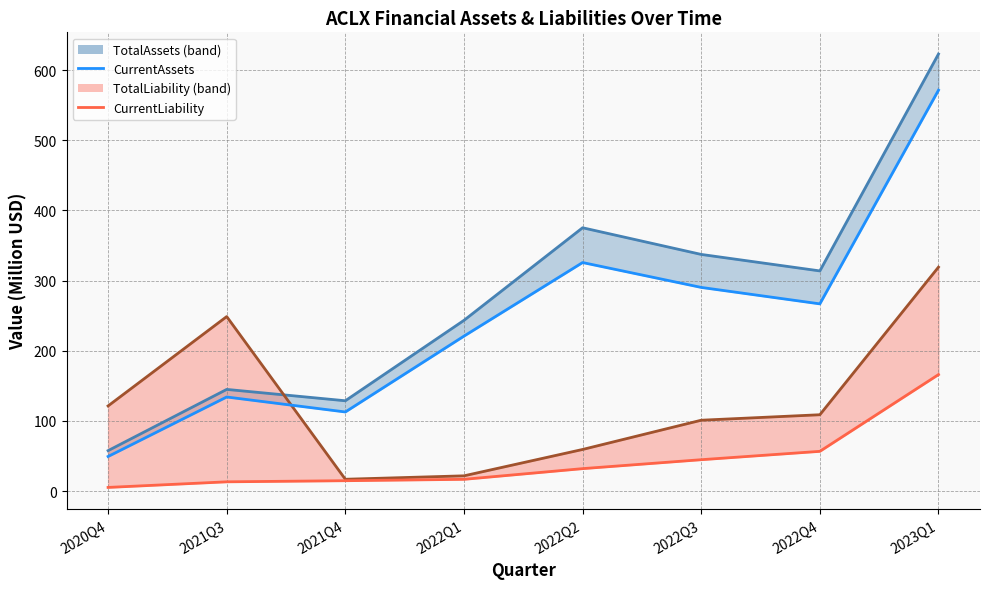

What value does the CurrentAssets series have at 2022Q4?

266.9